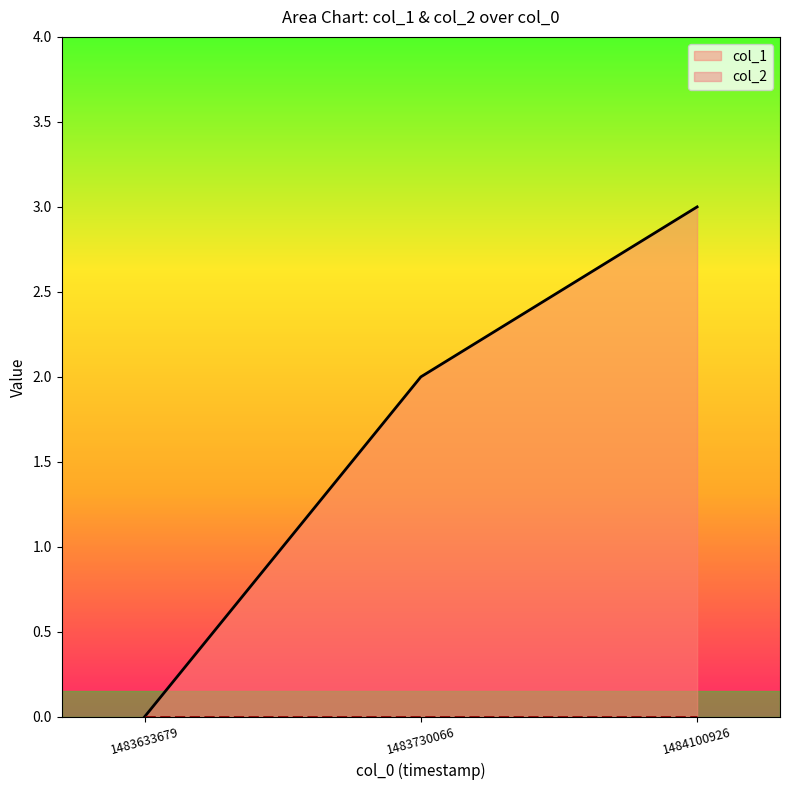

Reading left to right, list all the values displayed in this chart.

1483633679=0	1483730066=2	1484100926=3